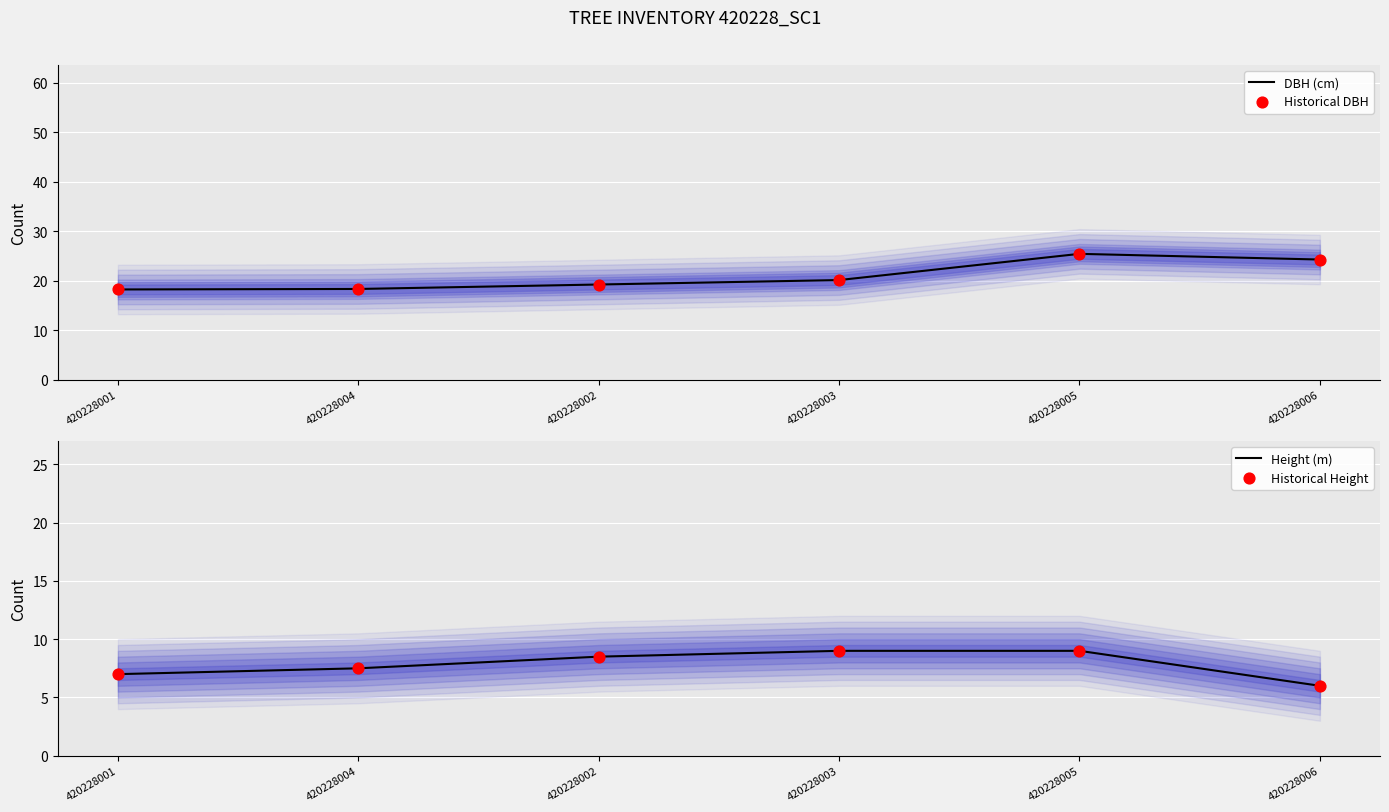

What is the total value across all series at 420228001?

50.5